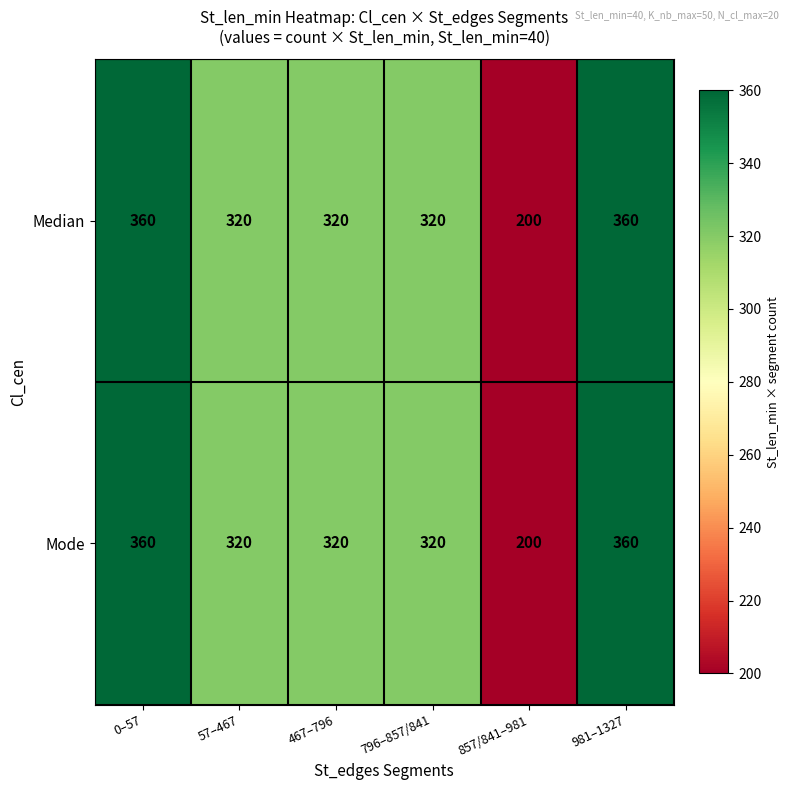

The value of Mode at 796–857/841 is 320. True or false?

True